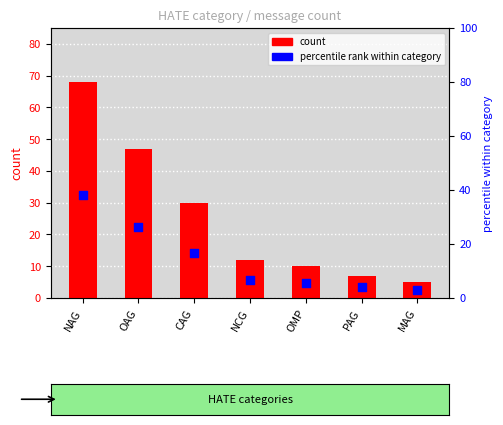

Which series has the largest total across all categories?

count